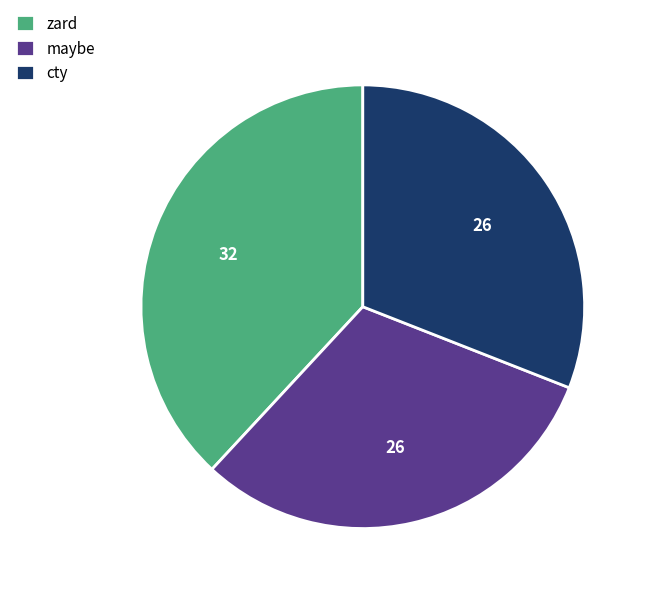

What is the largest slice in the pie chart?

zard